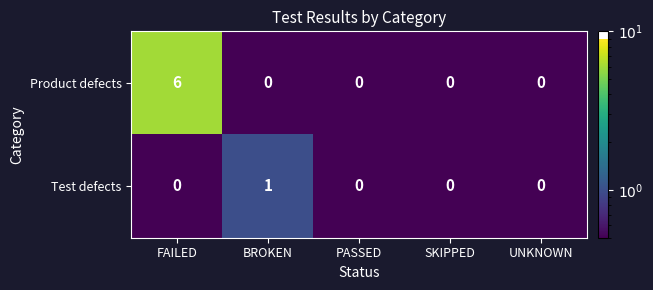

What is the difference between the maximum and minimum values in the Product defects series?

6